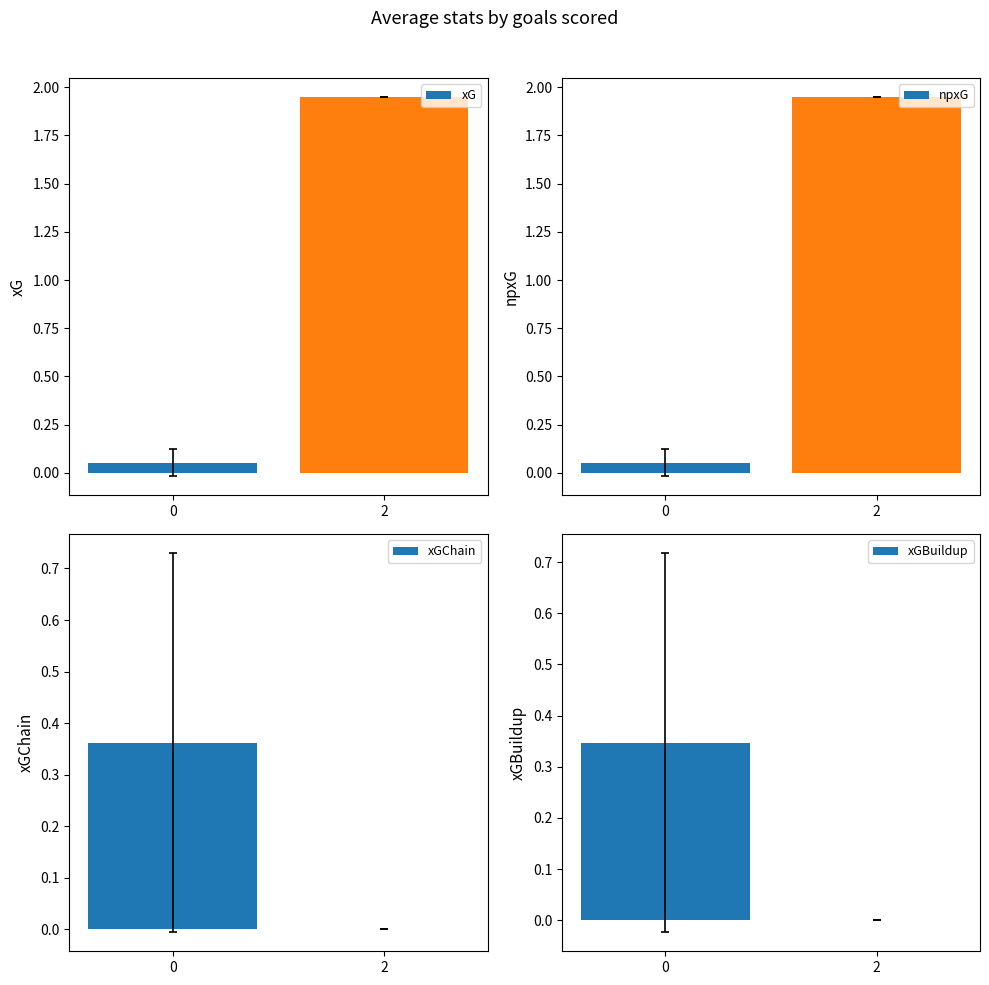

At which category is the sum across all series the highest?

2